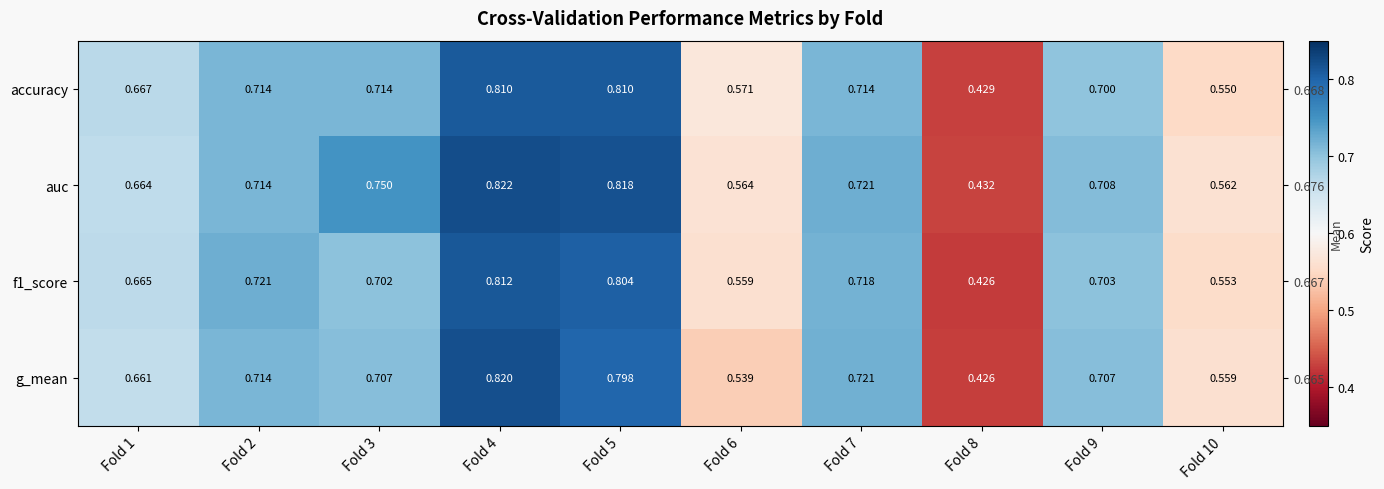

True or false: auc has a value of 1.0 at Fold 1.

False